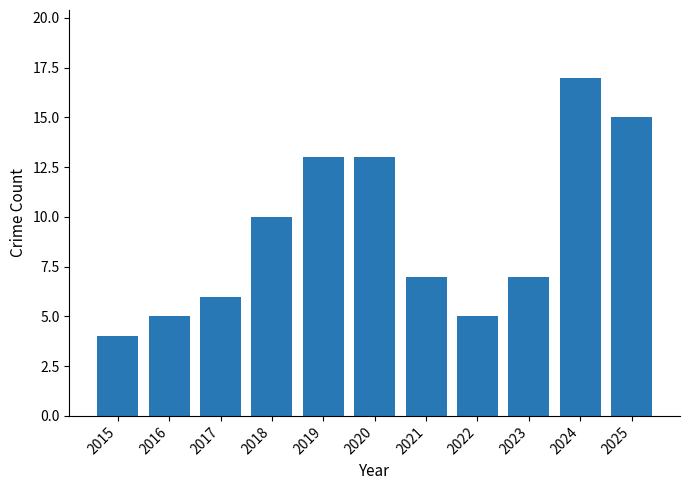

What is the average value?

9